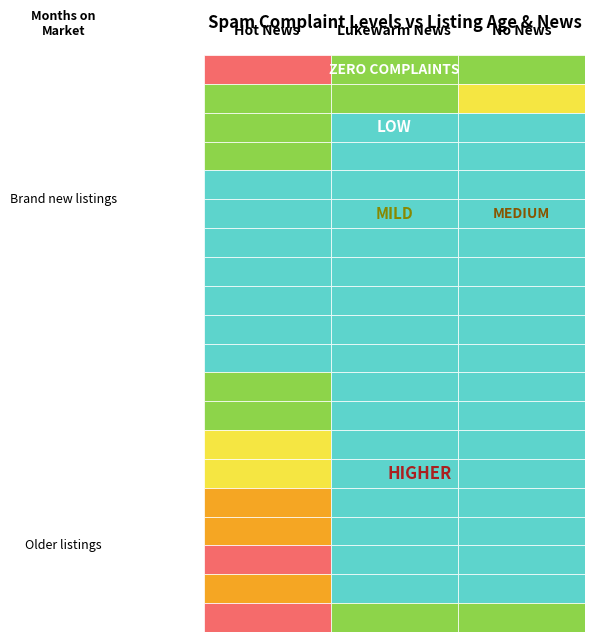

Which series changed the most between 0 and 1?

row19